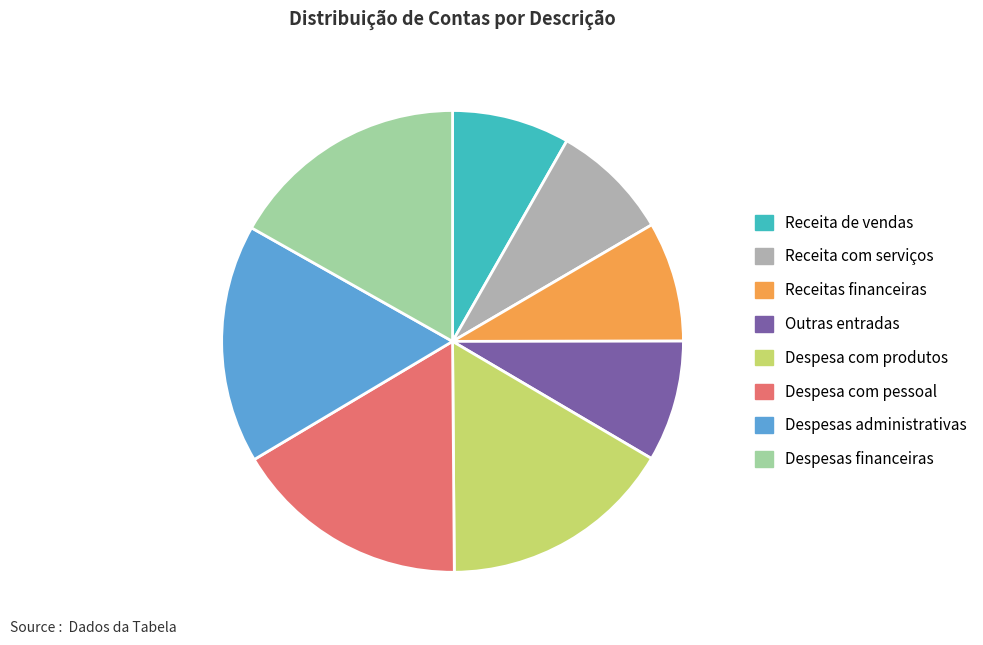

Does Receita com serviços represent more than half of the total?

No